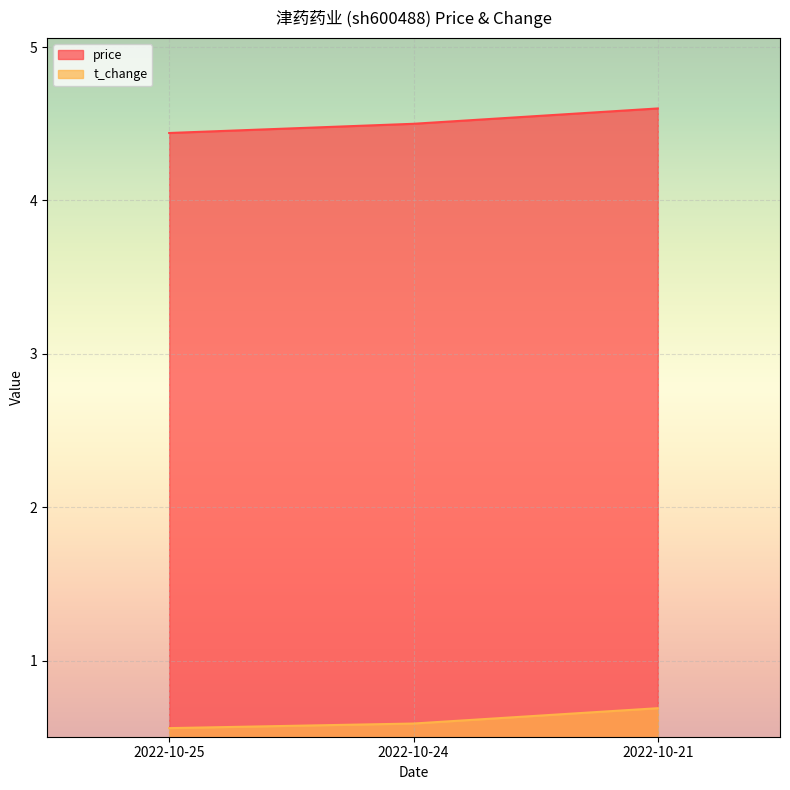

Between 2022-10-25 and 2022-10-21, which is larger?

2022-10-21